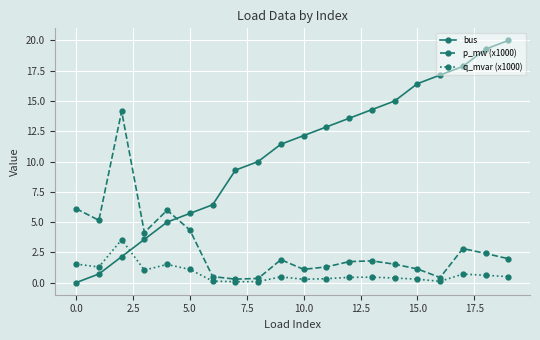

Which series has the largest total across all categories?

bus